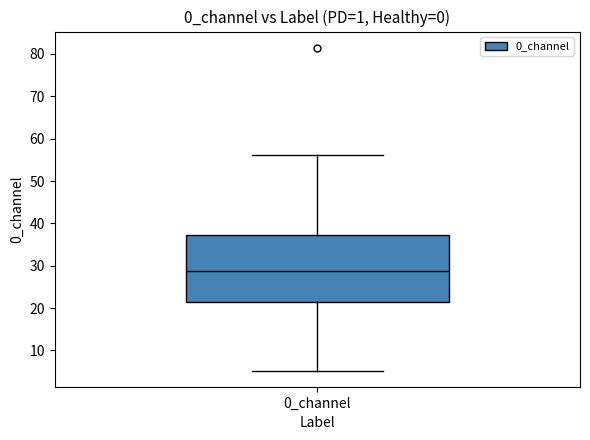

Read this box plot against the y-axis: the position of the median line, the range covered by the box, and the ends of both whiskers. The values are not printed on the chart, so give them approximately, as read against the axis.

median 29, box 22 to 37, whiskers 5 to 56